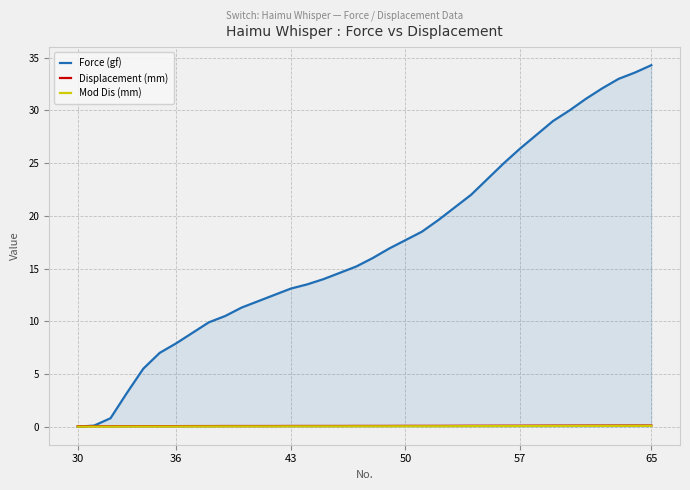

What is the maximum value for Force (gf)?

34.3